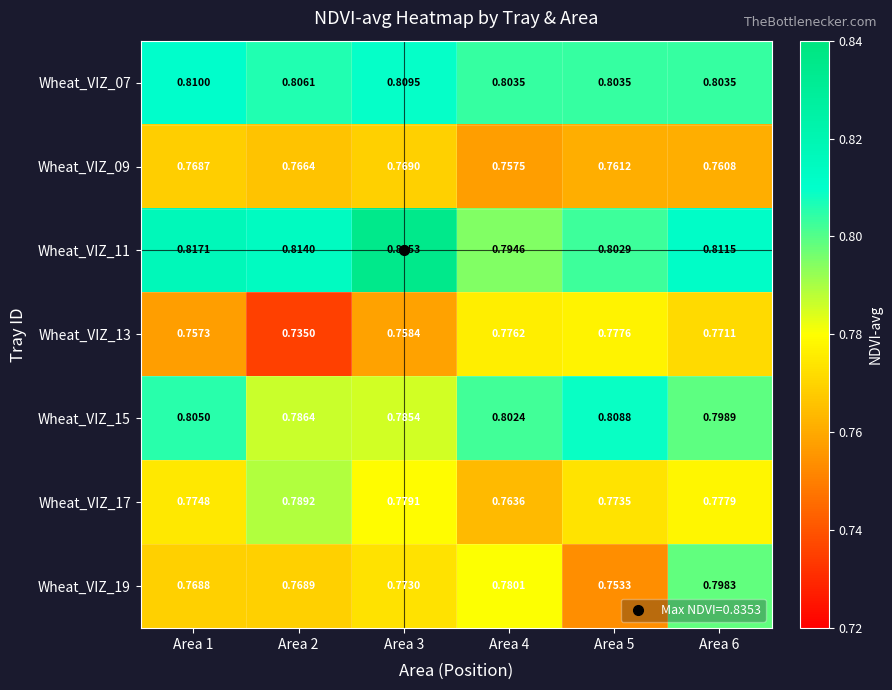

Rank the series by their maximum value, from lowest to highest.

Wheat_VIZ_09, Wheat_VIZ_13, Wheat_VIZ_17, Wheat_VIZ_19, Wheat_VIZ_15, Wheat_VIZ_07, Wheat_VIZ_11